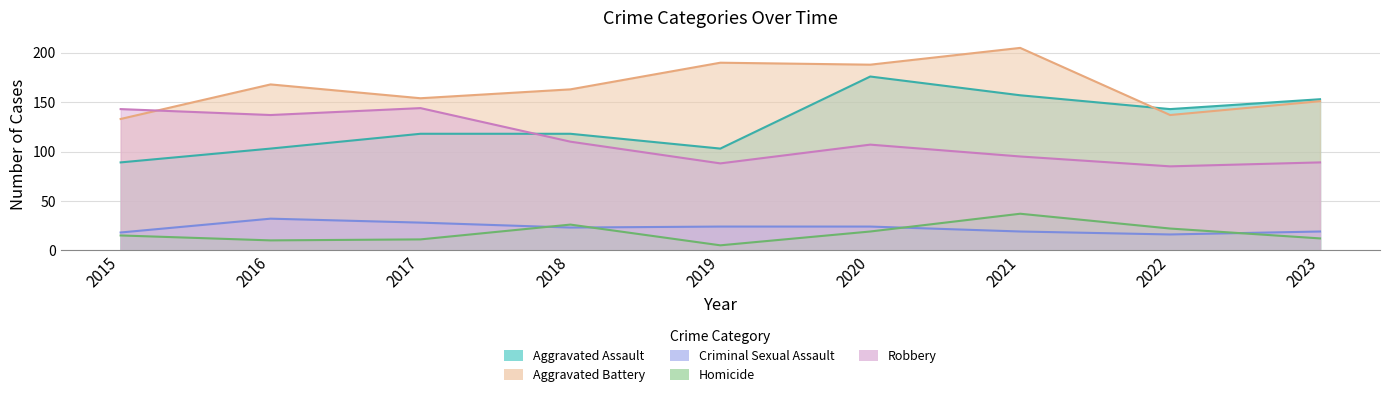

At how many categories does at least one series exceed 63?

9